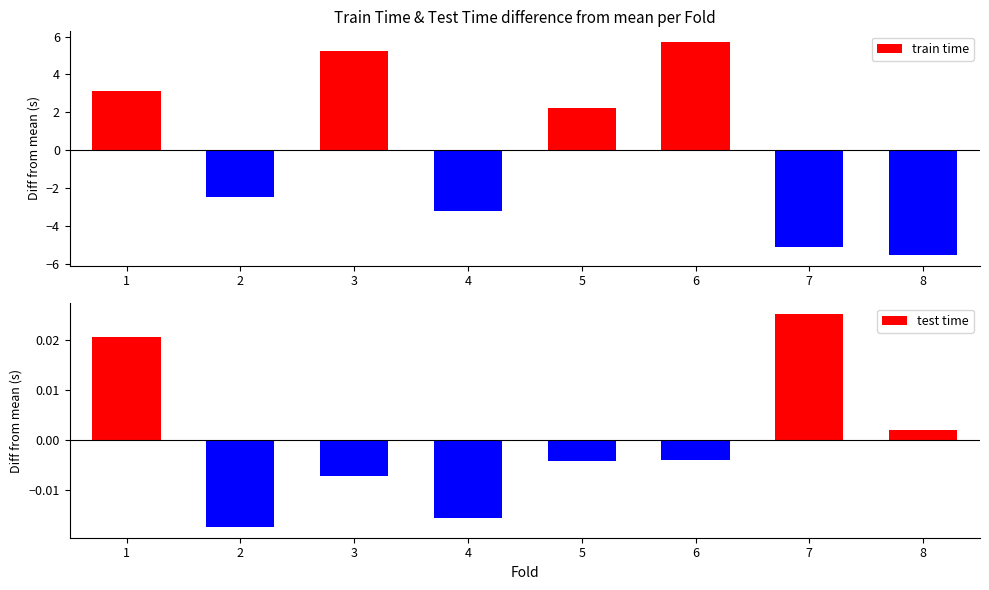

Which series has the widest spread of values?

train time